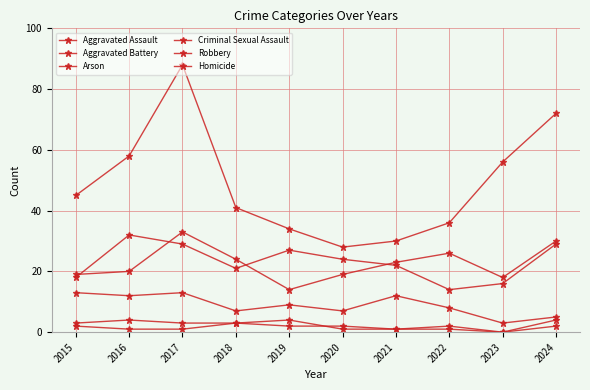

Does the chart display data point markers on the line(s)?

Yes